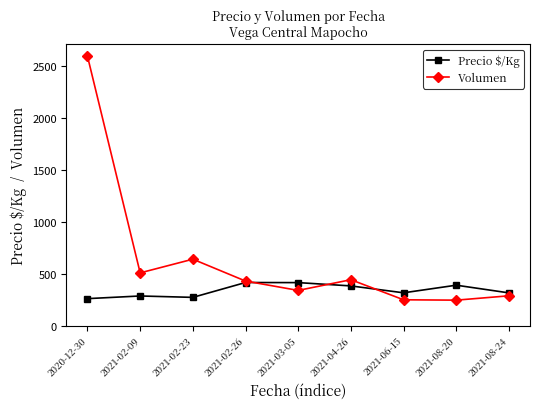

Which series has the largest range (max minus min)?

Volumen